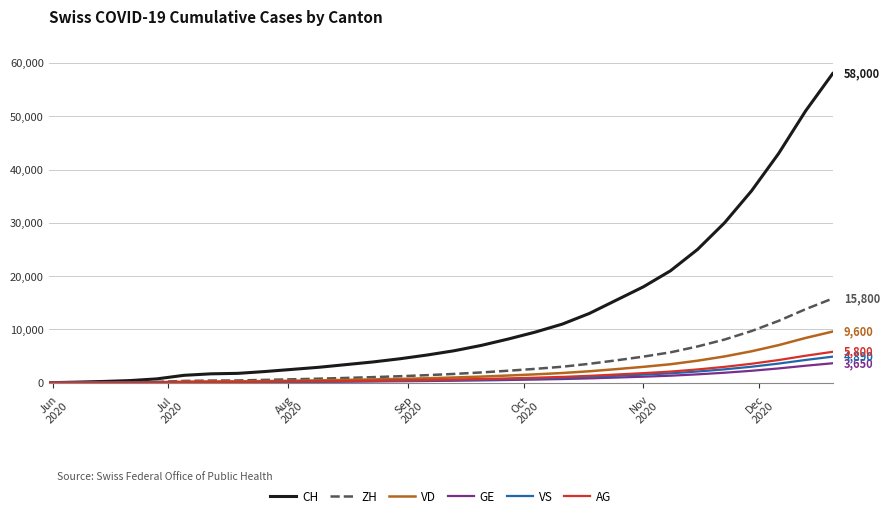

What is the maximum value shown in the chart?

58000